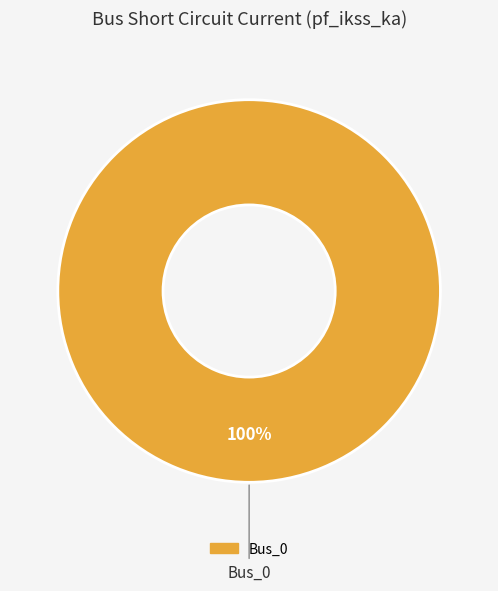

Does any single category account for the majority?

Yes